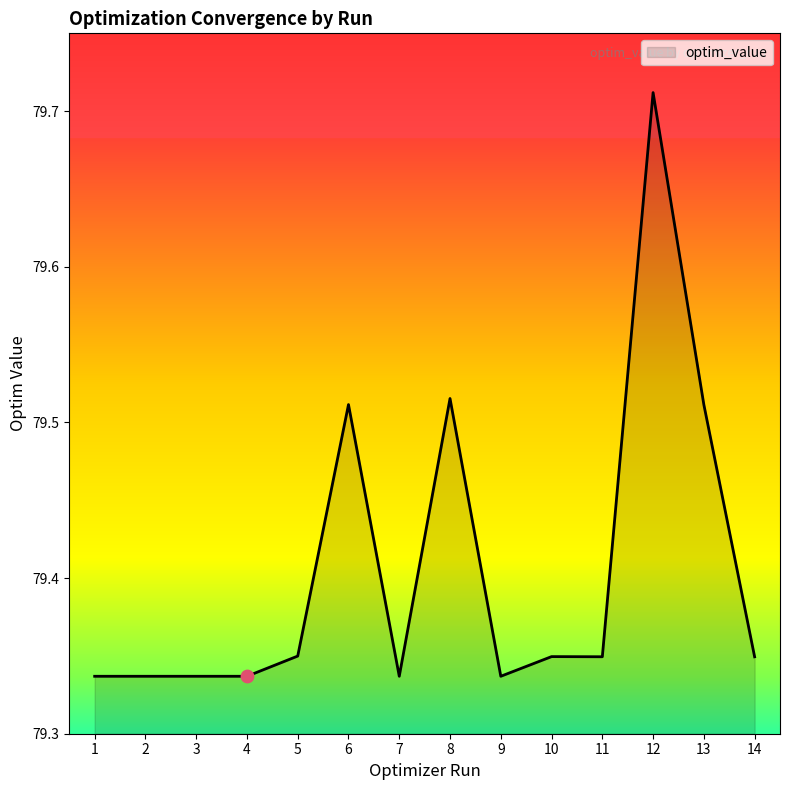

What is the change in value from 3 to 6?

+0.2